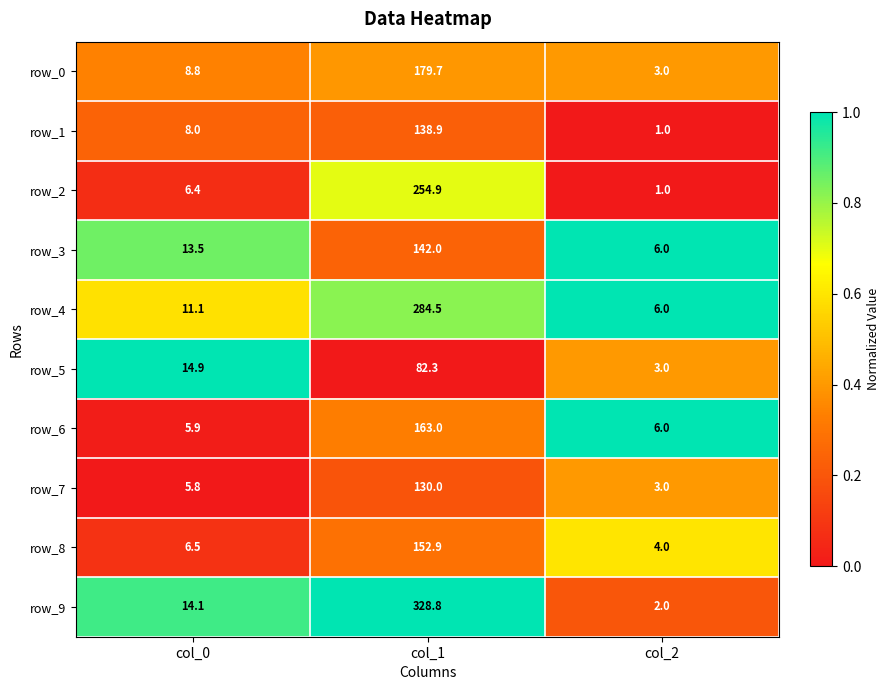

Is the value of row_4 at col_1 greater than the value of row_5 at col_0?

Yes